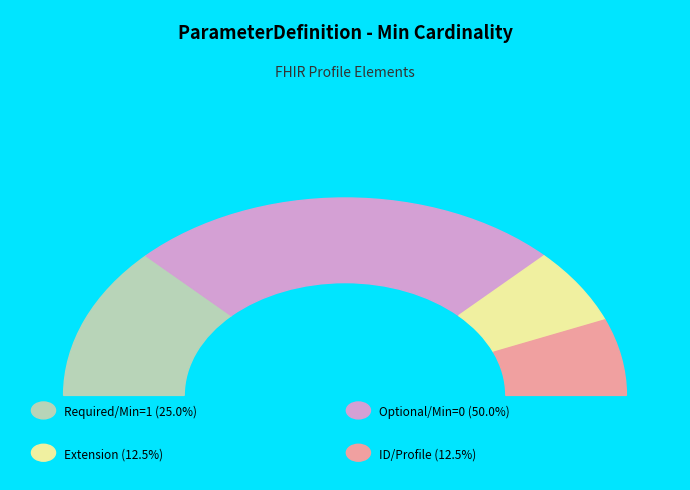

True or false: ParameterDefinition.documentation accounts for 1% of the total.

False